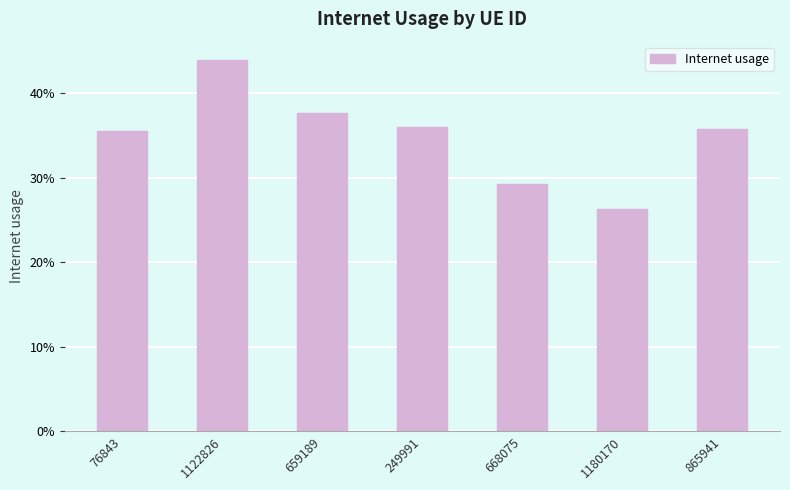

What is the label of the 1st bar from the right?

865941